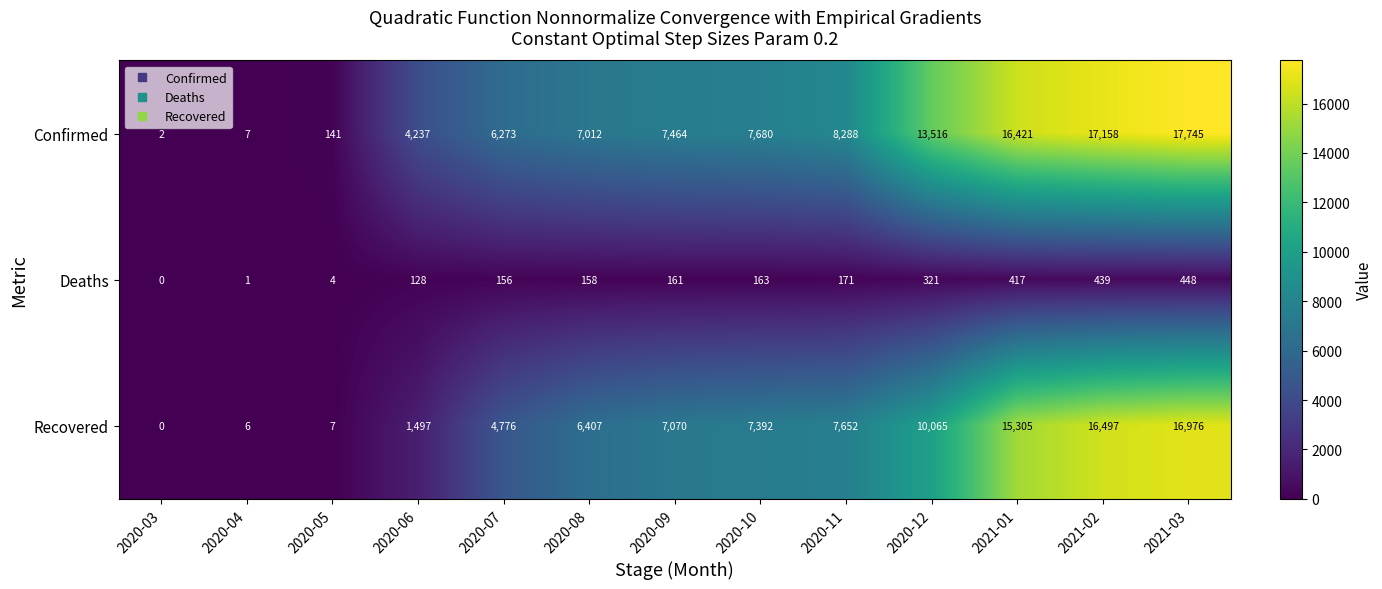

At which category is the sum across all series the highest?

2021-03